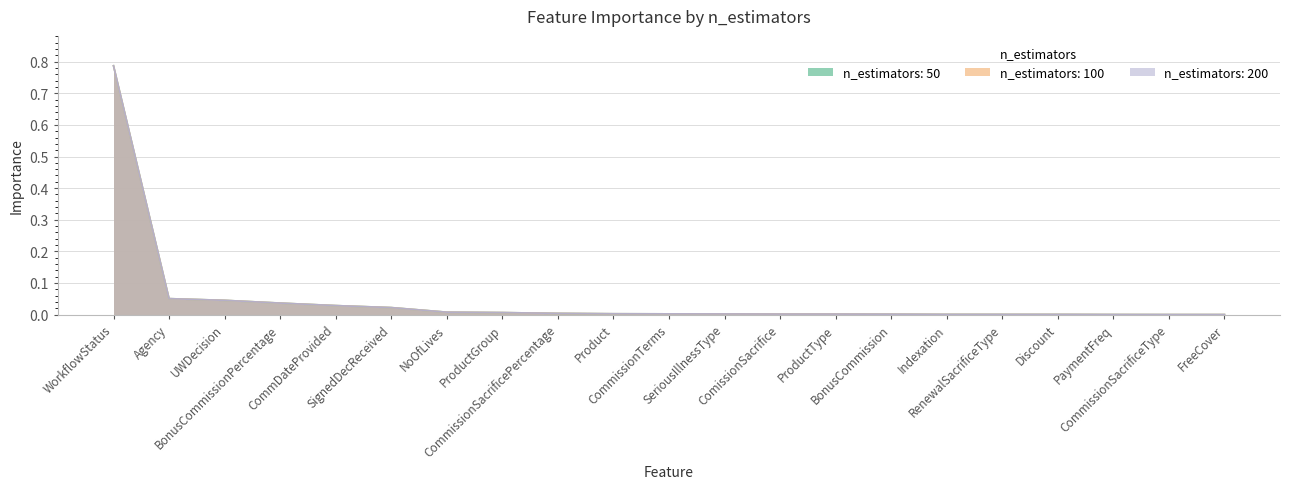

How many positive values does the n_estimators: 50 series have?

20